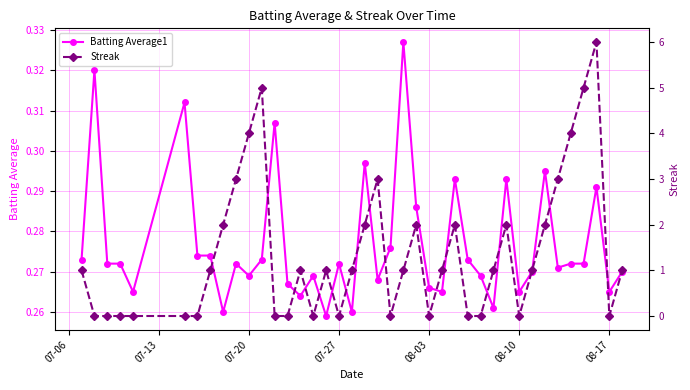

True or false: Batting Average1 has more than 0 interior local peaks.

True